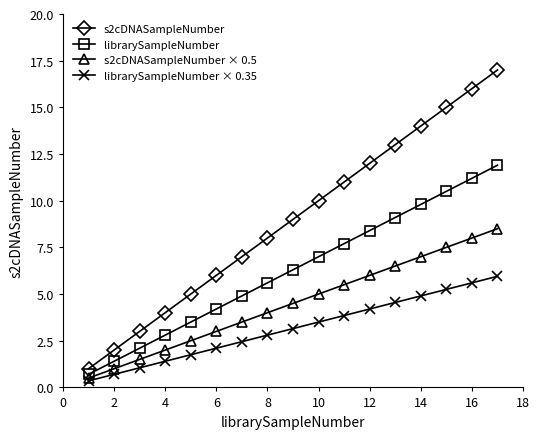

List the series in order of their overall mean, highest first.

s2cDNASampleNumber, librarySampleNumber, s2cDNASampleNumber × 0.5, librarySampleNumber × 0.35